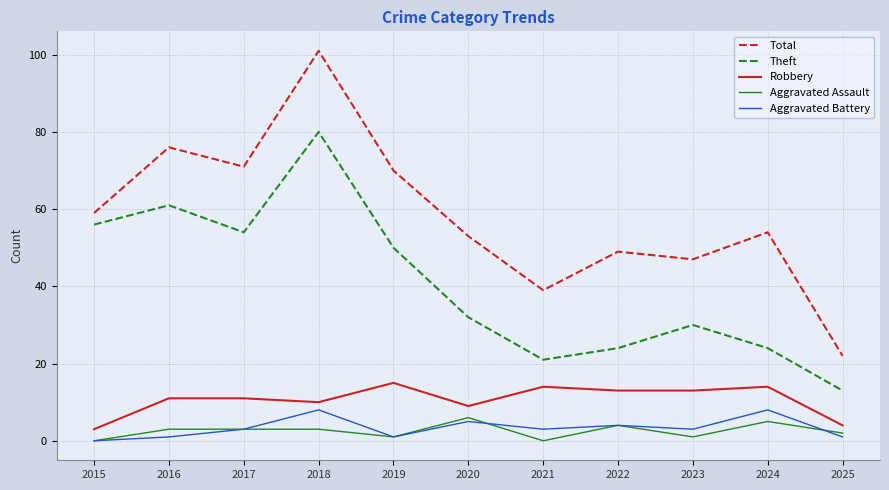

At how many categories does at least one series exceed 44?

9